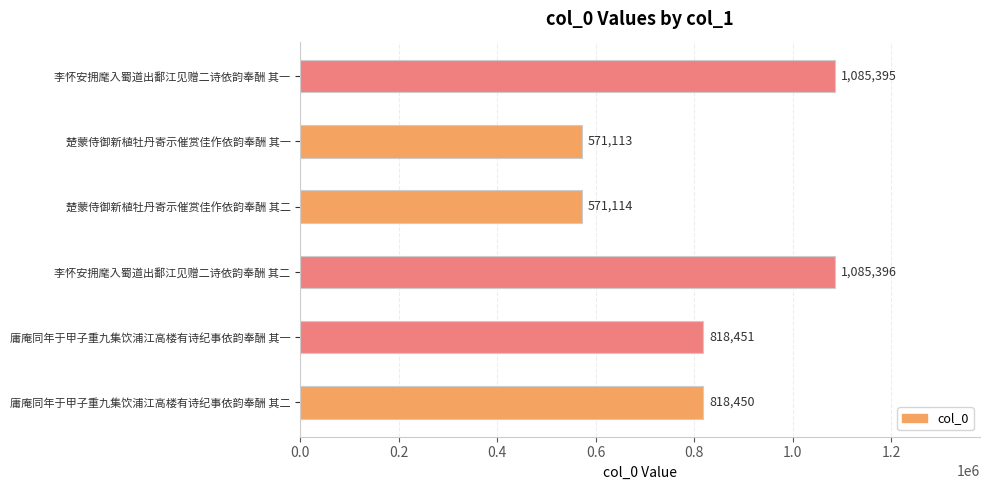

What is the sum of all values?

4949919